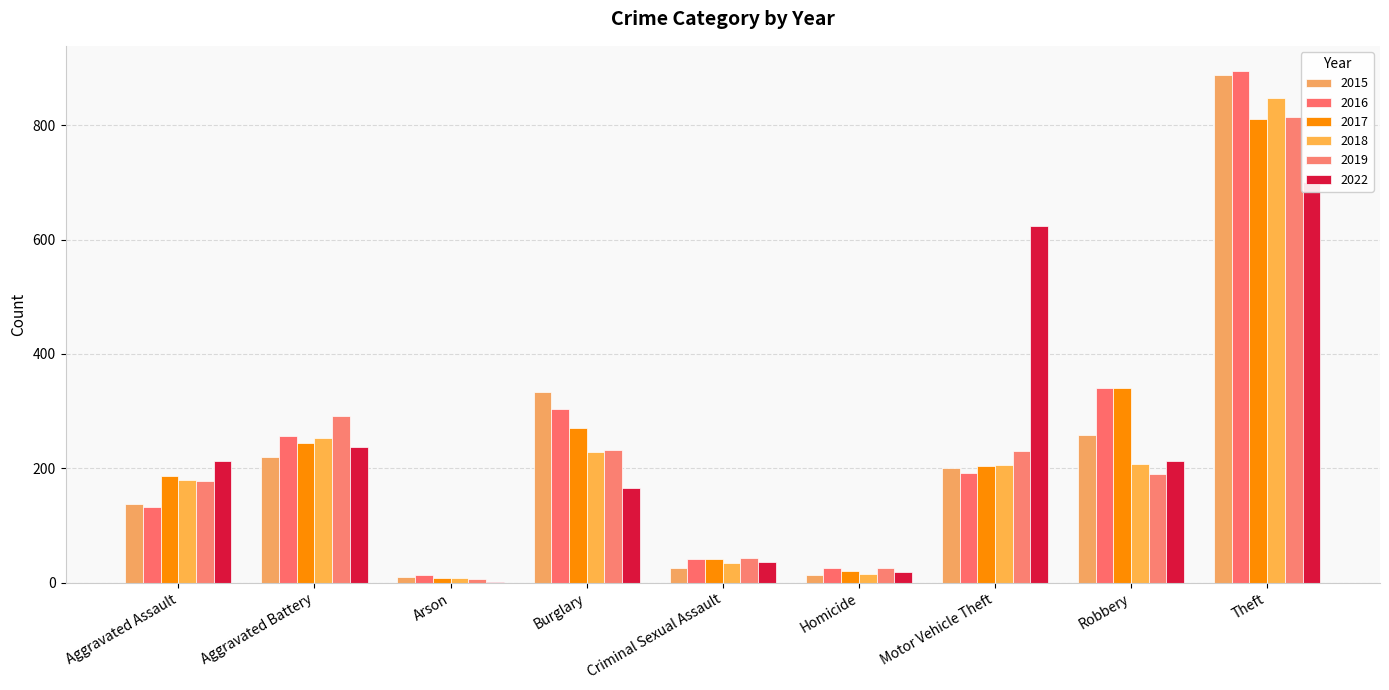

The 2022 series shows 245 at Burglary. True or false?

False